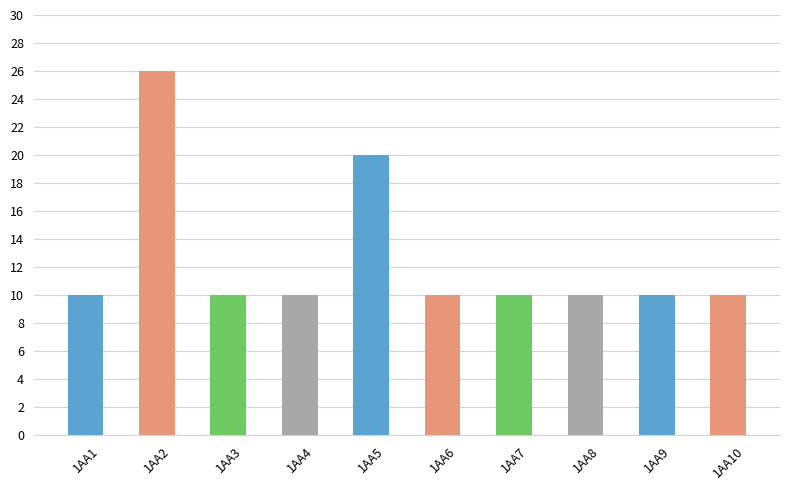

Is it true that the value at 1AA2 is 41?

False